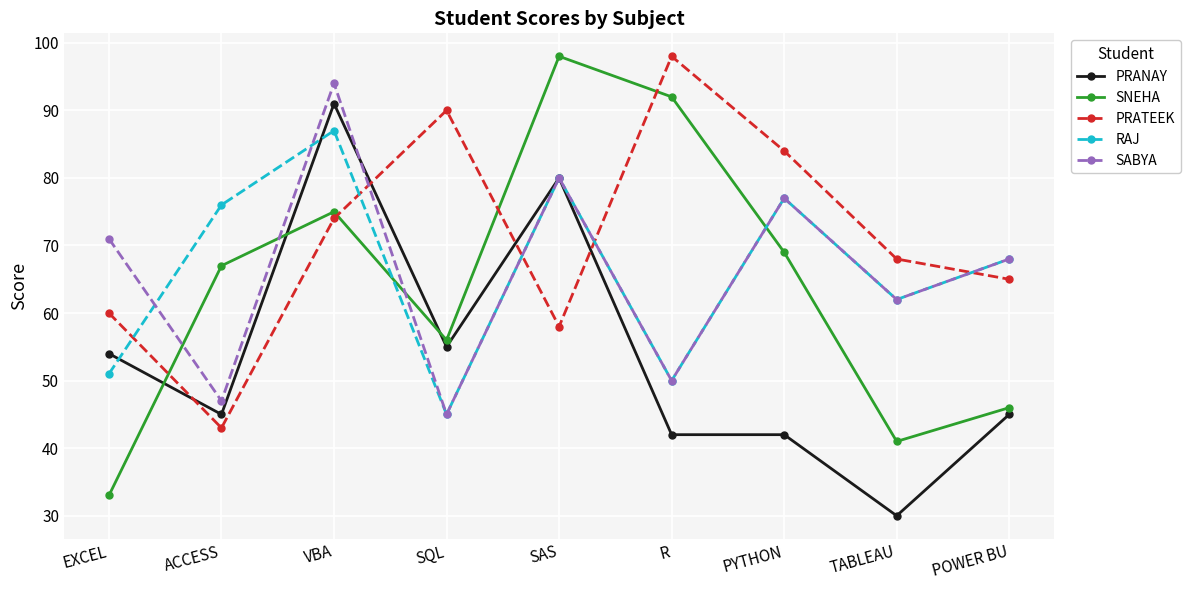

Between which two adjacent categories do PRANAY and SABYA first intersect?

VBA and SQL